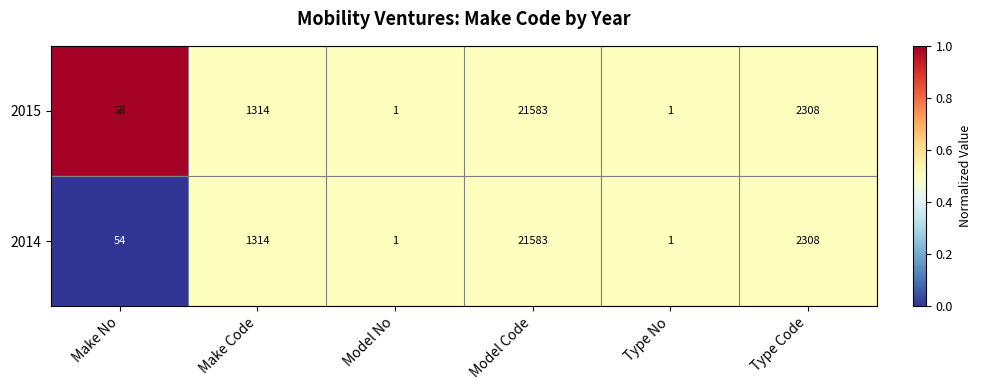

Reading right to left, transcribe all the data shown in this chart.

2015: Type Code=2308	Type No=1	Model Code=21583	Model No=1	Make Code=1314	Make No=58
2014: Type Code=2308	Type No=1	Model Code=21583	Model No=1	Make Code=1314	Make No=54